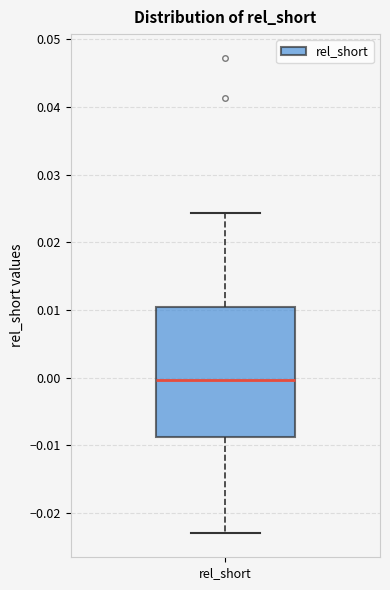

Transcribe this box plot: give where the median line is, the range the box spans, and where the two whiskers end, as read against the y-axis. The values are not printed on the chart, so give them approximately, as read against the axis.

median 0.000, box -0.009 to 0.010, whiskers -0.023 to 0.024